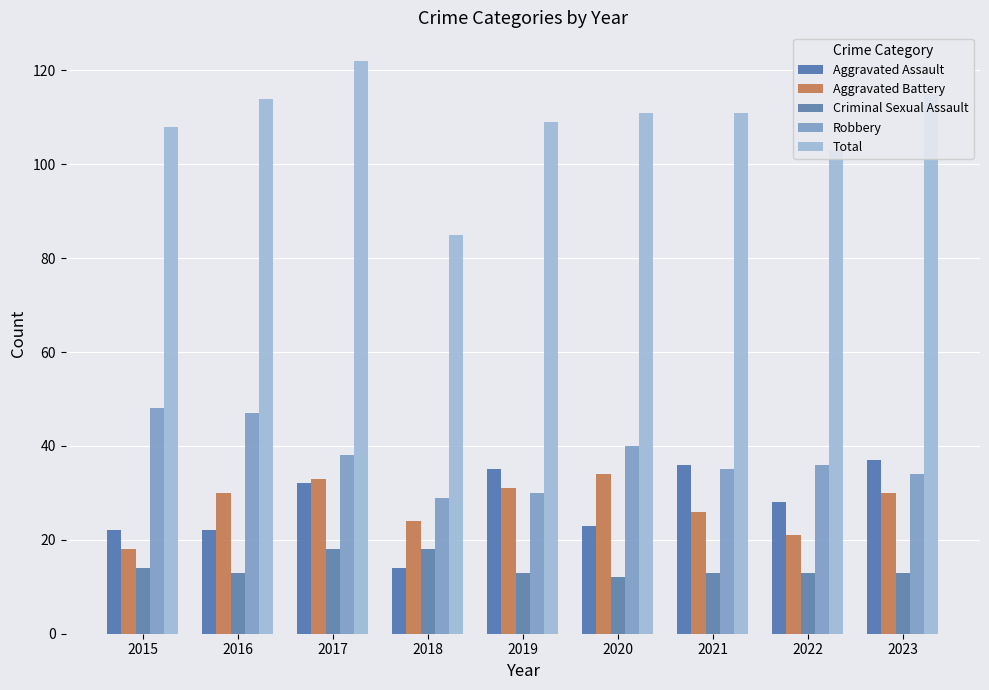

What is the total value across all series at 2020?

220